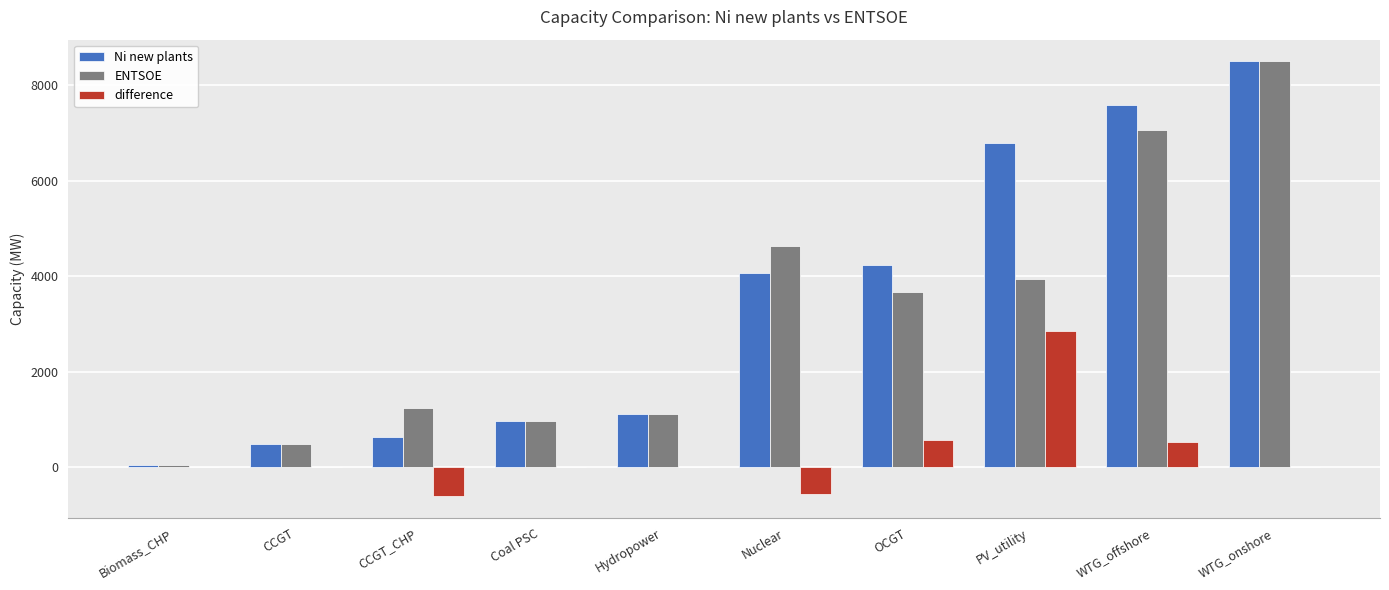

Which series has the widest spread of values?

ENTSOE